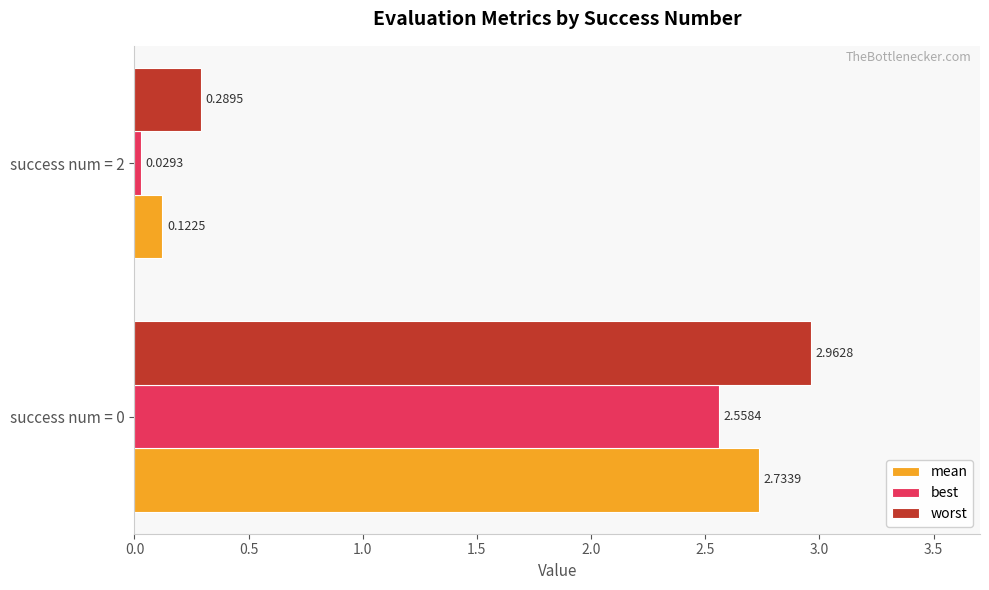

Rank the series by their maximum value, from lowest to highest.

best, mean, worst